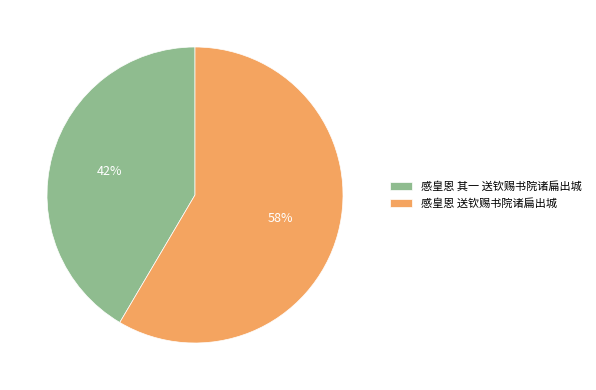

To the nearest percent, what percentage of the pie is 感皇恩 其一 送钦赐书院诸扁出城?

42%